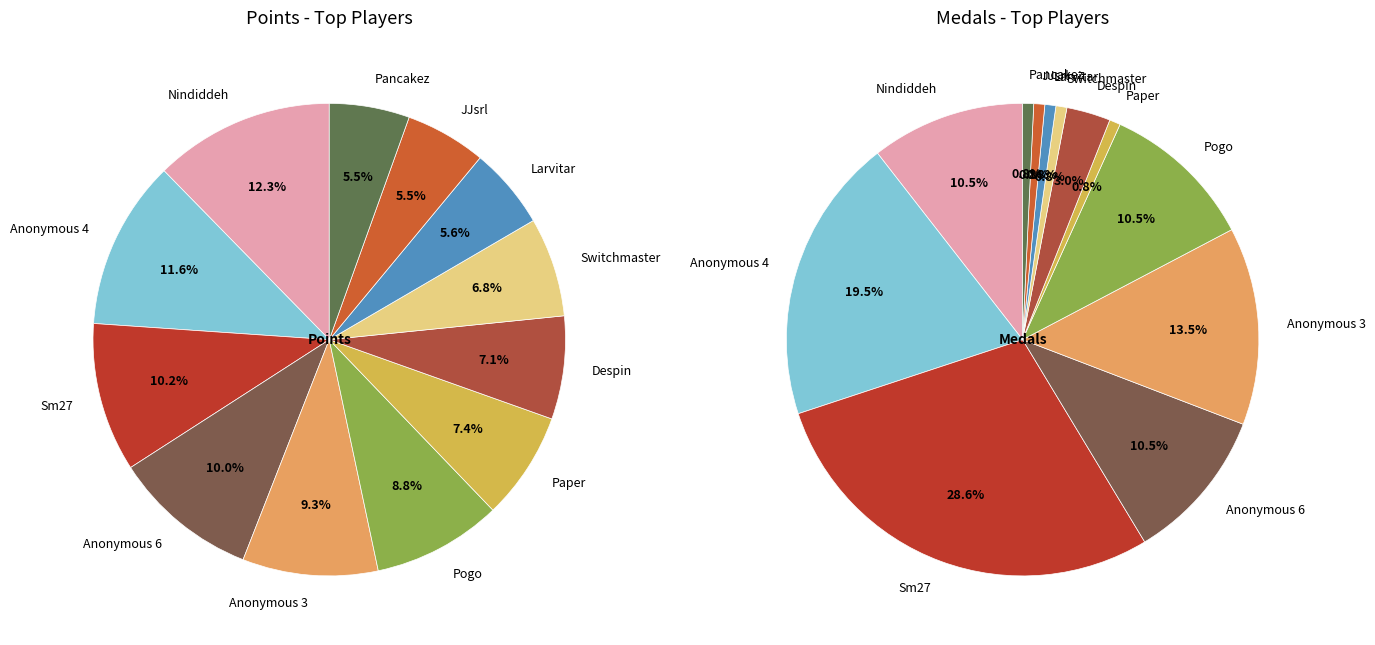

To the nearest percent, what is the difference between the Nindiddeh and Anonymous 6 slice percentages?

2%